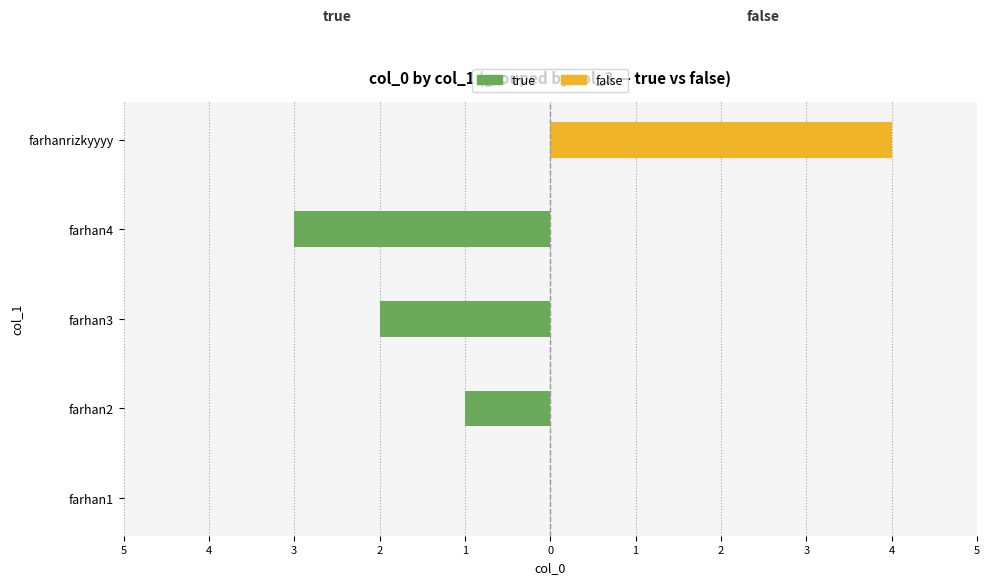

Does the chart contain any negative values?

Yes